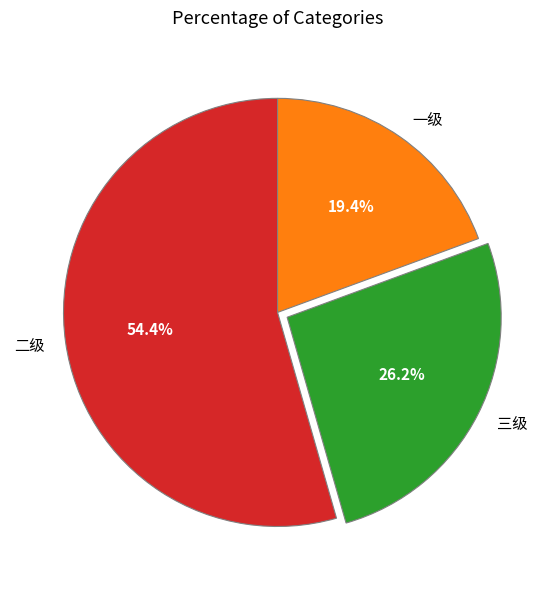

Count the number of slices in the pie.

3